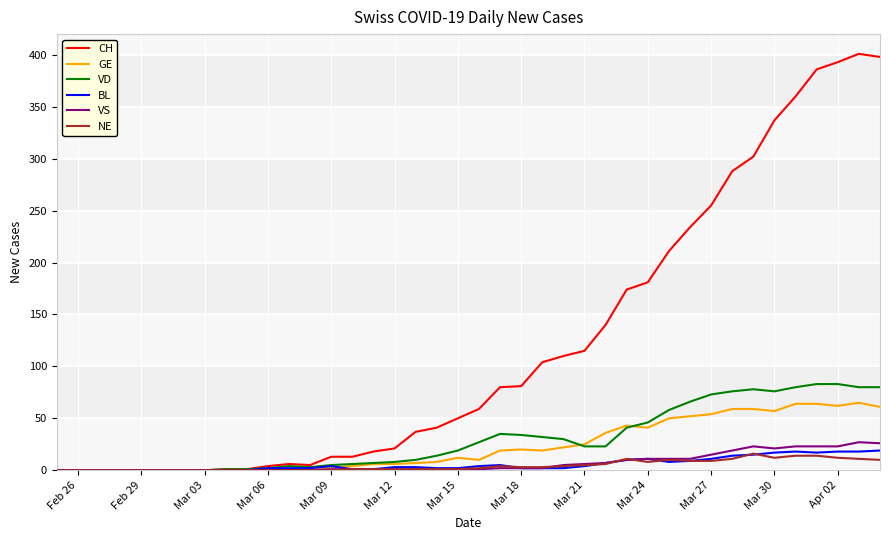

Which series has the largest total across all categories?

CH